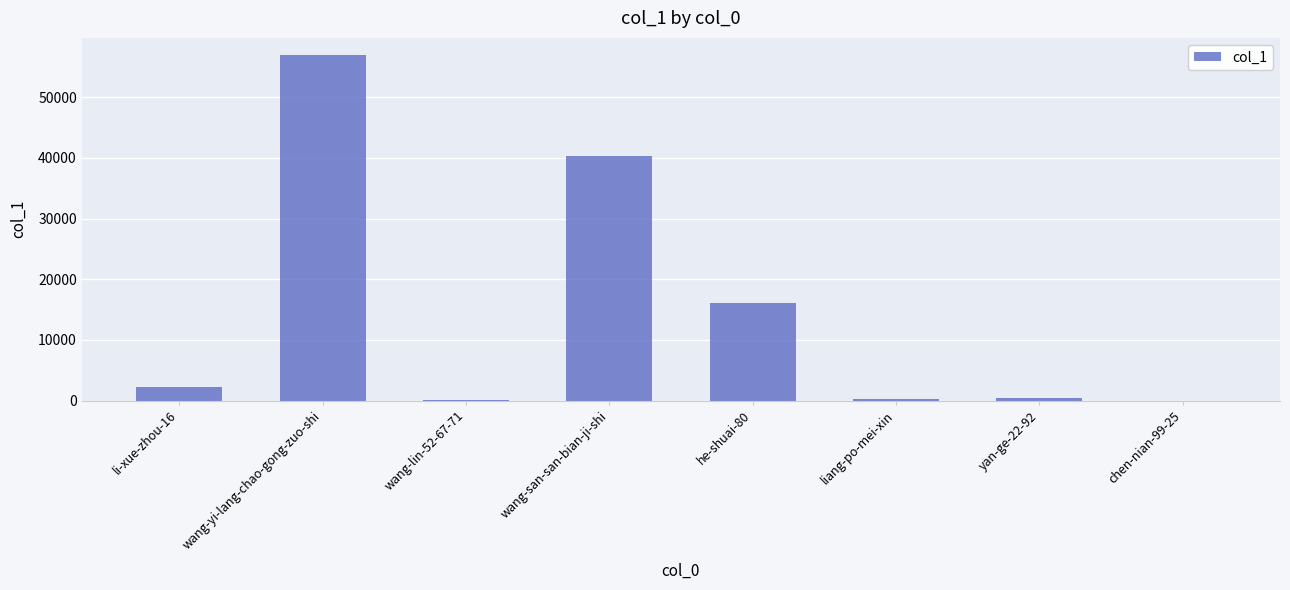

What is the approximate value at wang-yi-lang-chao-gong-zuo-shi, to the nearest 100?

57000